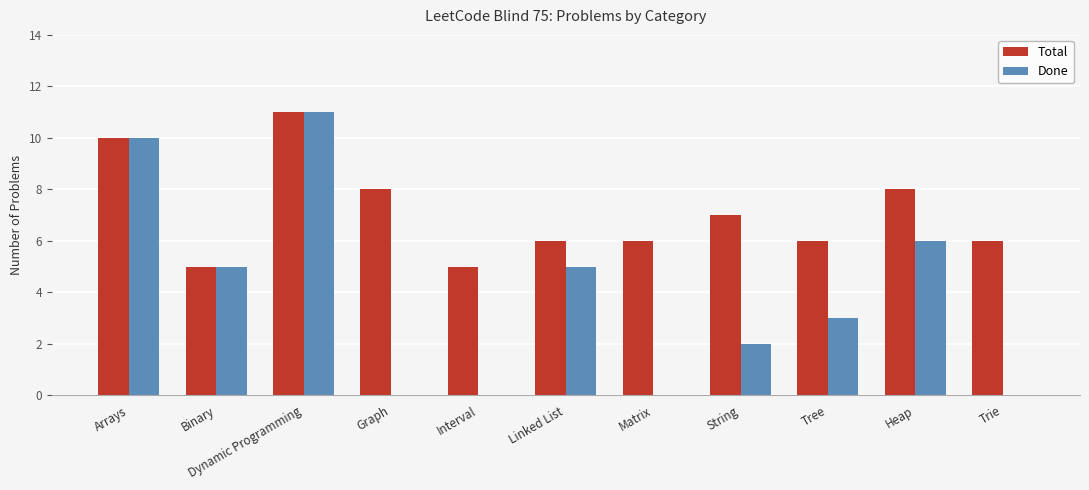

Is it true that Total equals 5 at Dynamic Programming?

False